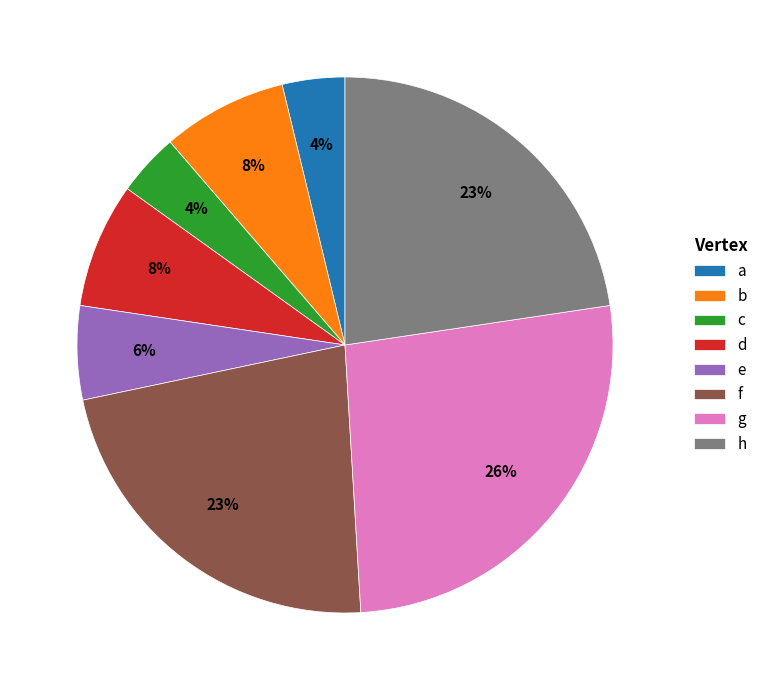

To the nearest percent, what percentage of the pie is d?

8%